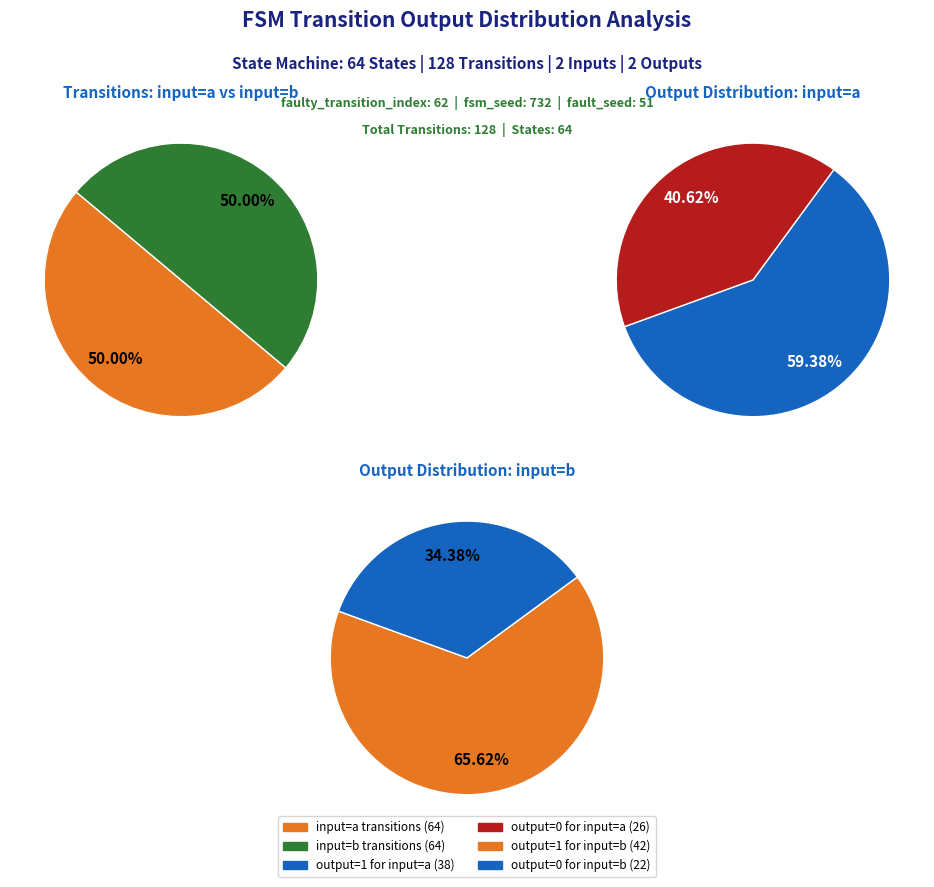

Is input_a_output_0 the majority of the pie?

No